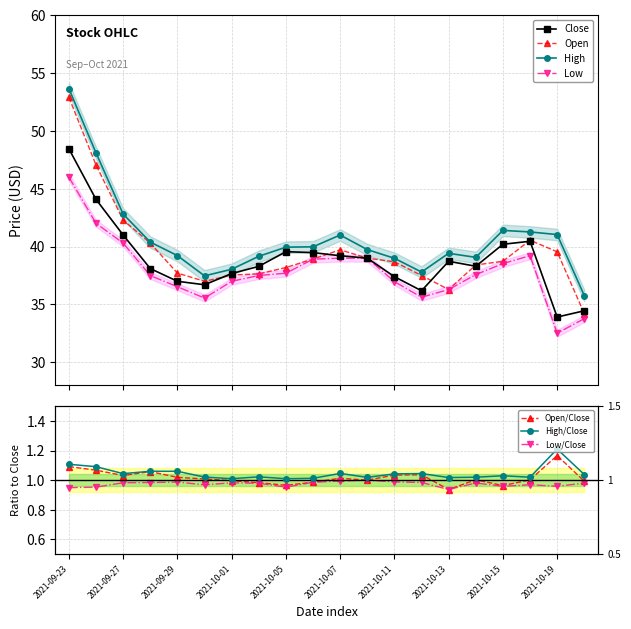

True or false: High has a value of 65.6 at 2021-10-05.

False